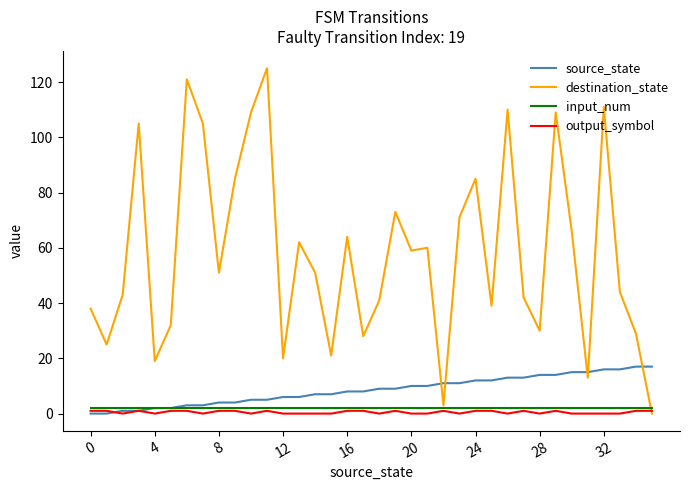

What is the maximum value shown in the chart?

125